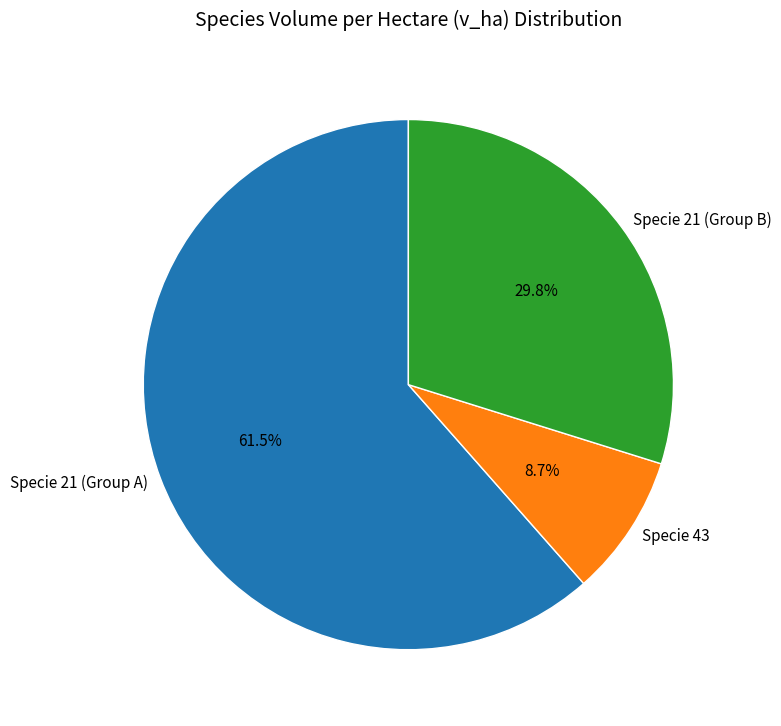

Is there any slice that represents more than half of the pie?

Yes